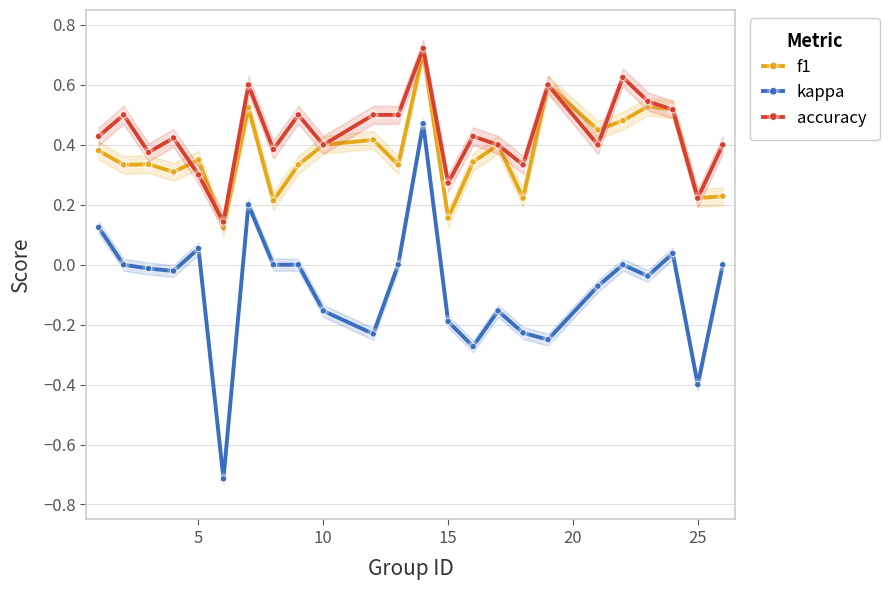

Reading left to right, transcribe all the data shown in this chart.

f1: 0.4	0.3	0.3	0.3	0.3	0.1	0.5	0.2	0.3	0.4	0.4	0.3	0.7	0.2	0.3	0.4	0.2	0.6	0.5	0.5	0.5	0.5	0.2	0.2
kappa: 0.1	0.0	-0.0	-0.0	0.1	-0.7	0.2	0.0	0.0	-0.2	-0.2	0.0	0.5	-0.2	-0.3	-0.2	-0.2	-0.2	-0.1	0.0	-0.0	0.0	-0.4	0.0
accuracy: 0.4	0.5	0.4	0.4	0.3	0.1	0.6	0.4	0.5	0.4	0.5	0.5	0.7	0.3	0.4	0.4	0.3	0.6	0.4	0.6	0.5	0.5	0.2	0.4